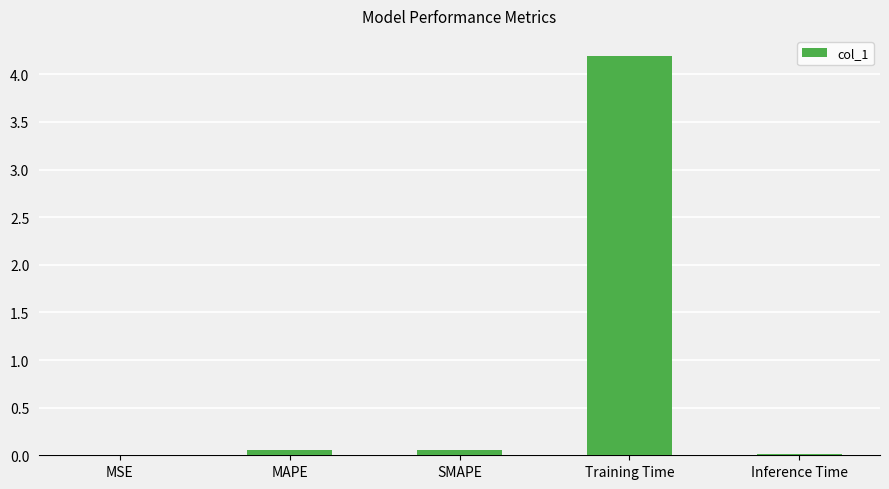

Are the bars horizontal?

No